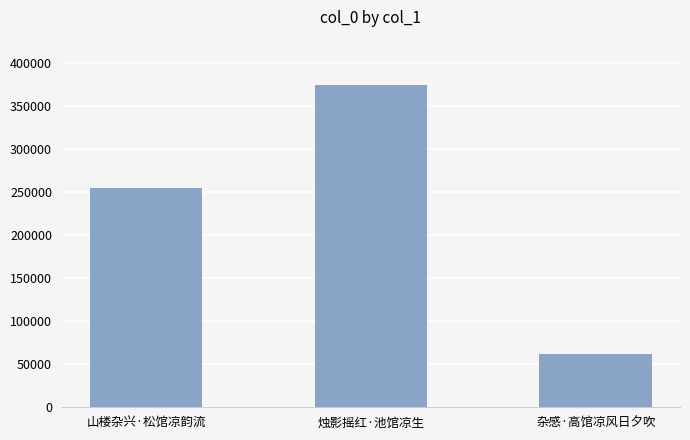

Reading left to right, extract all data points from this chart.

山楼杂兴·松馆凉韵流=255111	烛影摇红·池馆凉生=374594	杂感·高馆凉风日夕吹=62463